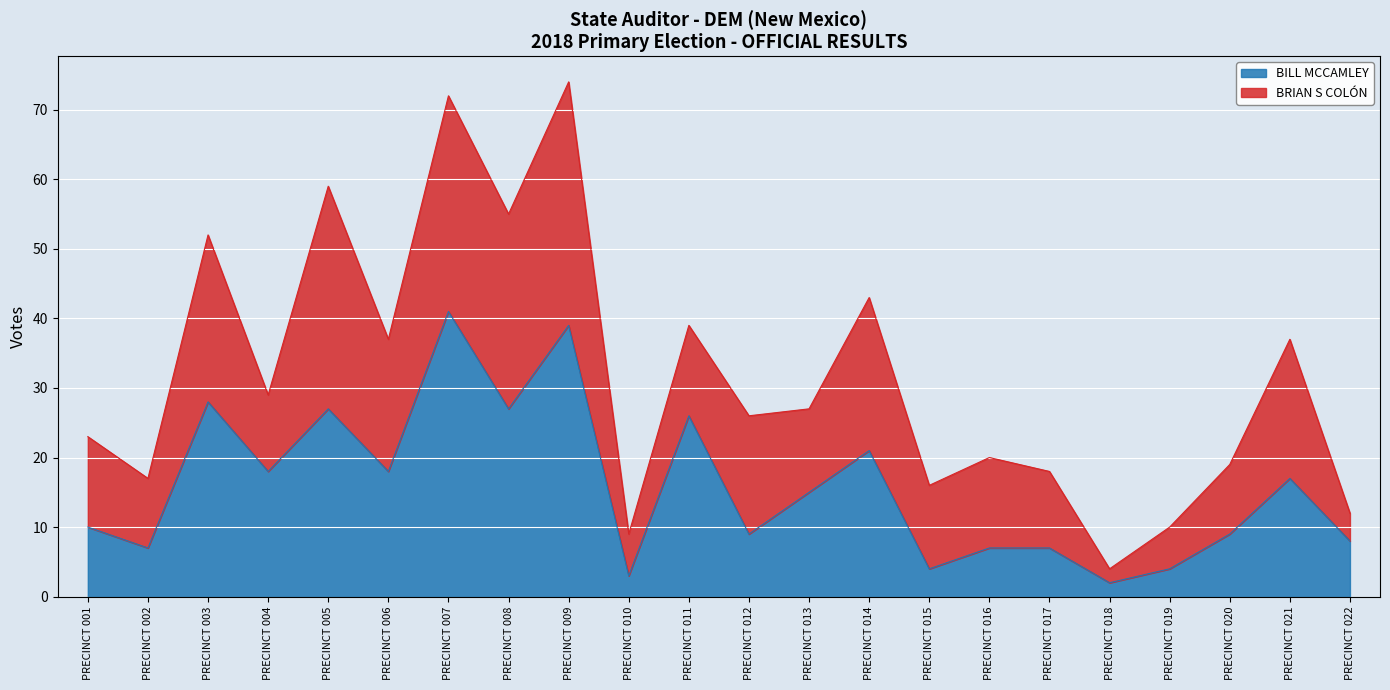

True or false: the data shows 65 at PRECINCT 009.

False